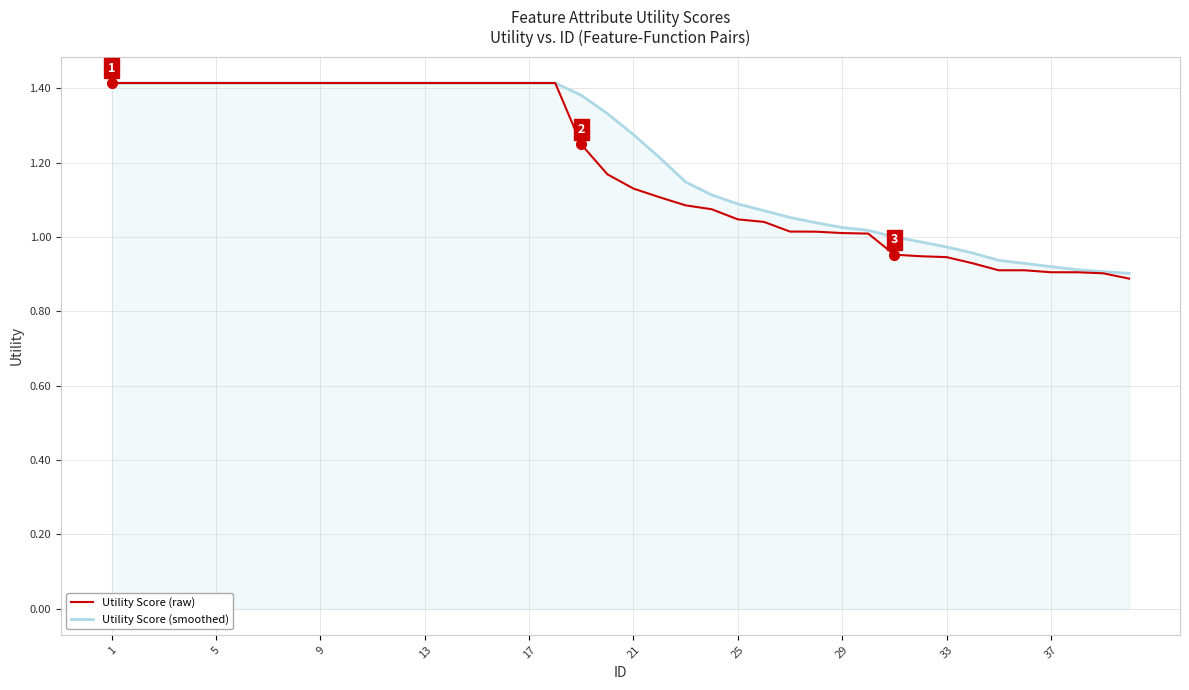

Reading left to right, transcribe all the data shown in this chart.

Utility Score (raw): 1.4	1.4	1.4	1.4	1.4	1.4	1.4	1.4	1.4	1.4	1.4	1.4	1.4	1.4	1.4	1.4	1.4	1.4	1.2	1.2	1.1	1.1	1.1	1.1	1.0	1.0	1.0	1.0	1.0	1.0	1.0	0.9	0.9	0.9	0.9	0.9	0.9	0.9	0.9	0.9
Utility Score (smoothed): 1.4	1.4	1.4	1.4	1.4	1.4	1.4	1.4	1.4	1.4	1.4	1.4	1.4	1.4	1.4	1.4	1.4	1.4	1.4	1.3	1.3	1.2	1.1	1.1	1.1	1.1	1.1	1.0	1.0	1.0	1.0	1.0	1.0	1.0	0.9	0.9	0.9	0.9	0.9	0.9